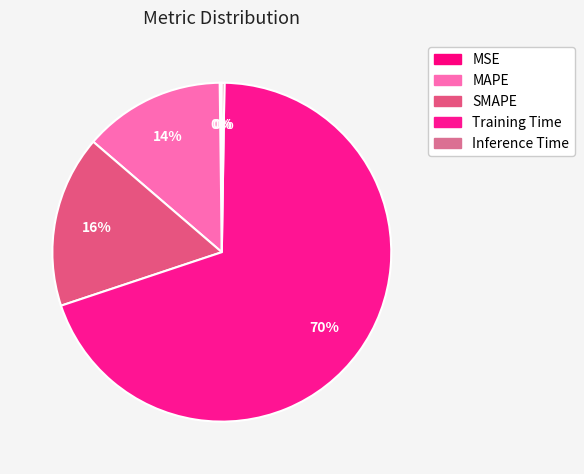

Which slice is the smallest?

MSE